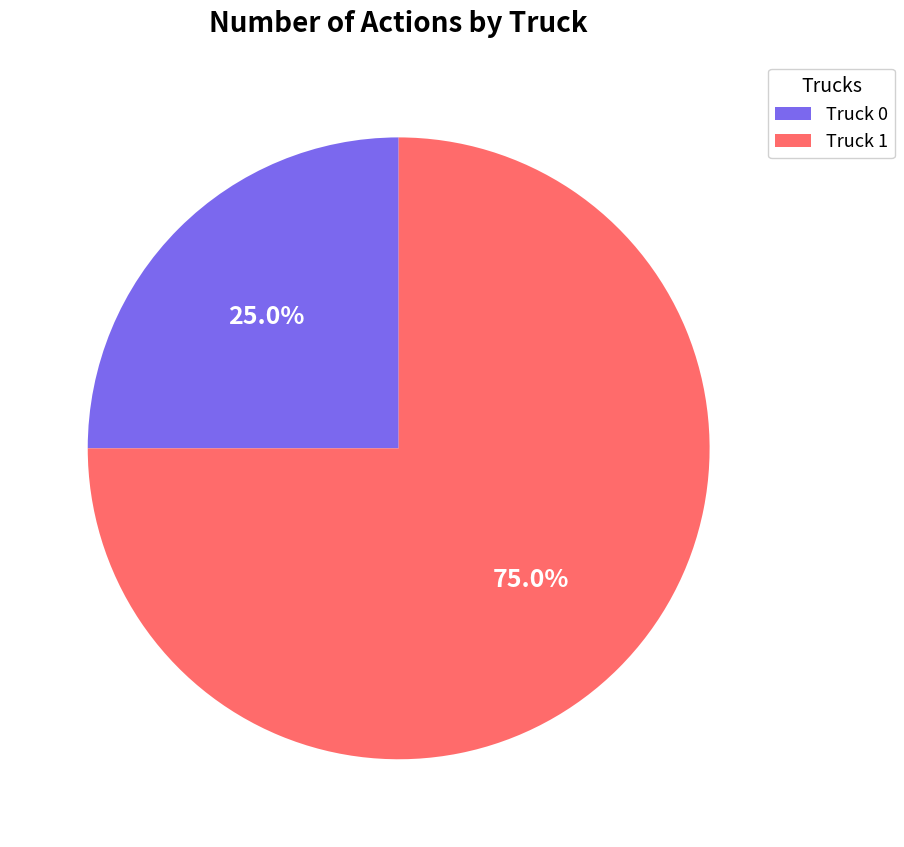

Rank the categories by value from highest to lowest.

Truck 1, Truck 0